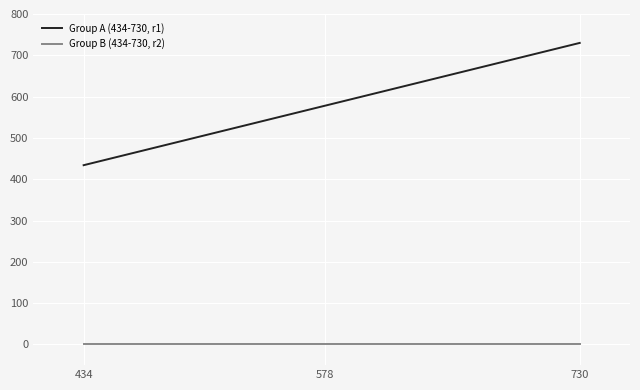

Which label corresponds to the largest value in the chart?

730